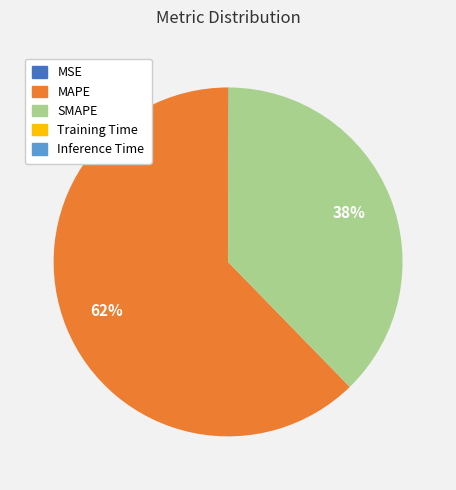

Is it true that MAPE is 62% of the pie?

True